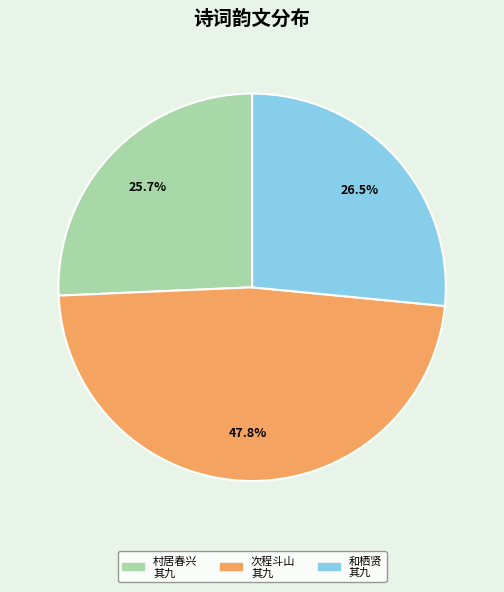

What is the largest slice in the pie chart?

次程斗山 其九